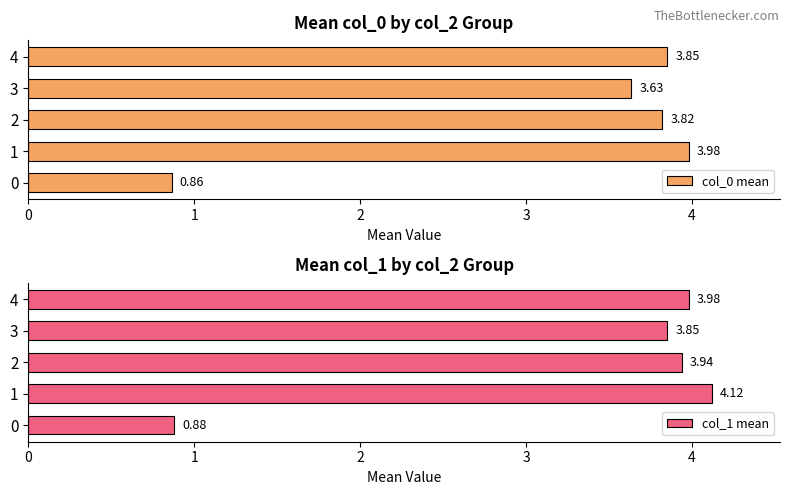

What is the total value across all series at 2?

7.8